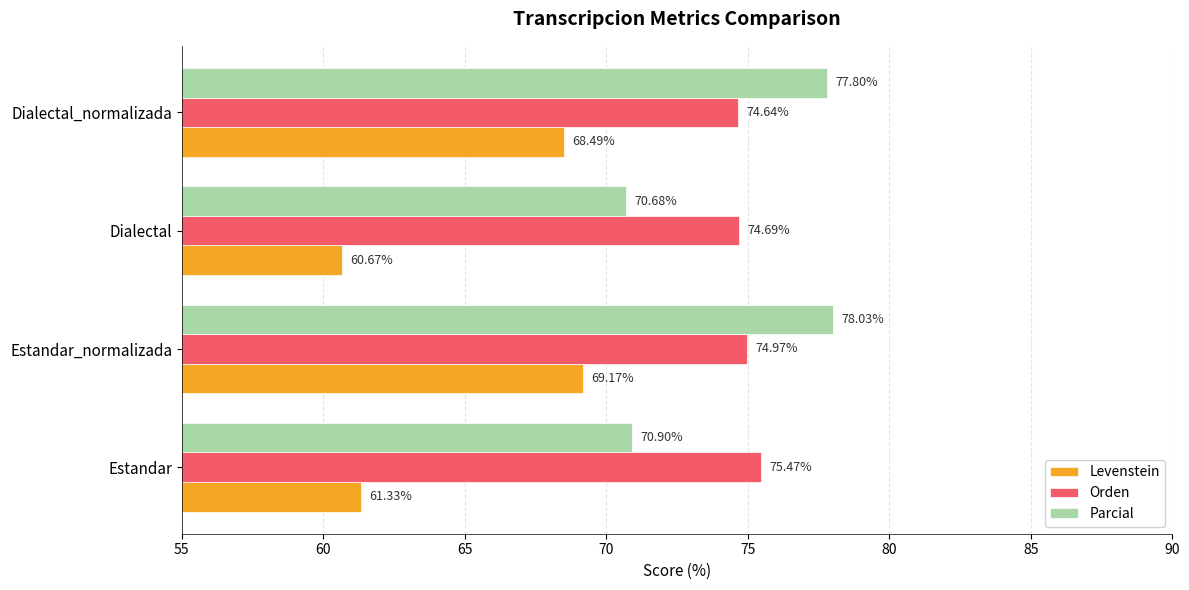

What is the average value of the Orden series?

74.9